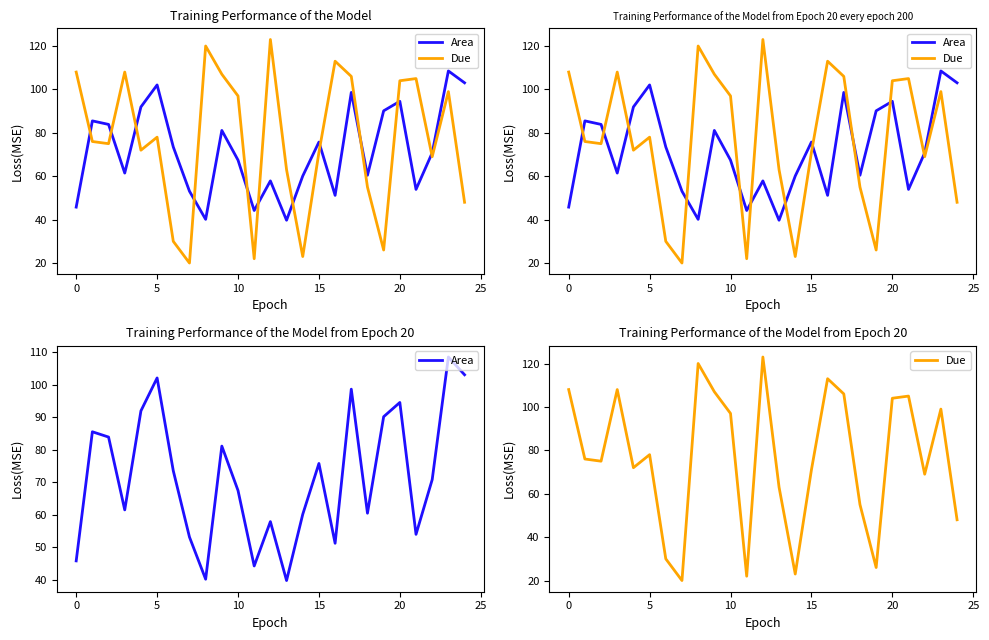

Reading right to left, list all the values displayed in this chart.

Area: 103.1	108.5	70.8	53.9	94.5	90.1	60.4	98.6	51.2	75.8	60.1	39.7	57.9	44.2	67.4	81.1	40.1	53.1	73.5	102.1	91.9	61.5	83.9	85.5	45.8
Due: 48.0	99.0	69.0	105.0	104.0	26.0	55.0	106.0	113.0	71.0	23.0	63.0	123.0	22.0	97.0	107.0	120.0	20.0	30.0	78.0	72.0	108.0	75.0	76.0	108.0